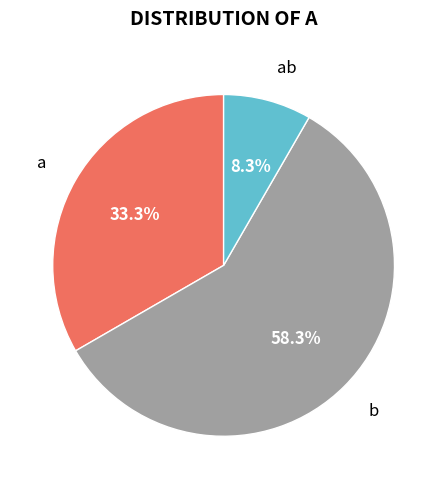

To the nearest percent, what percentage of the pie is b?

58%